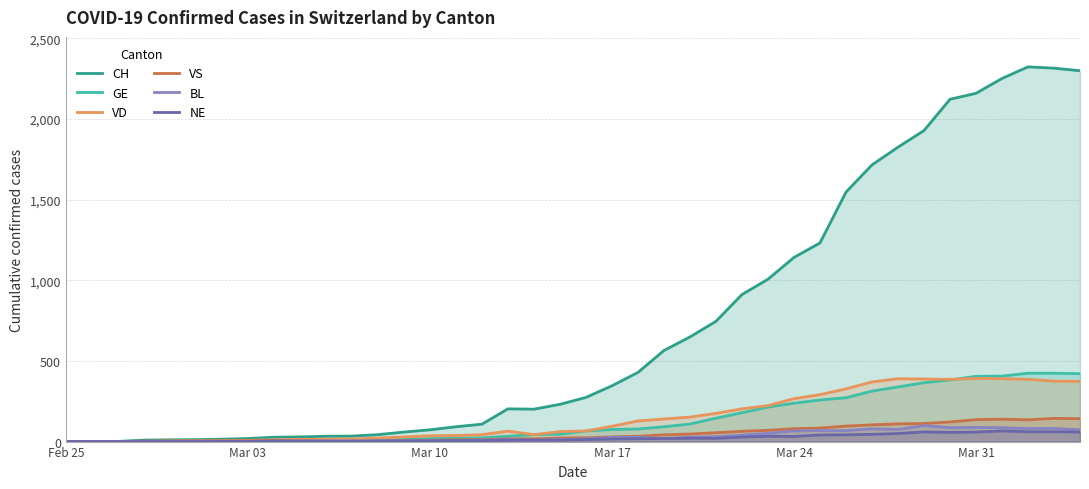

What is the maximum value for NE?

66